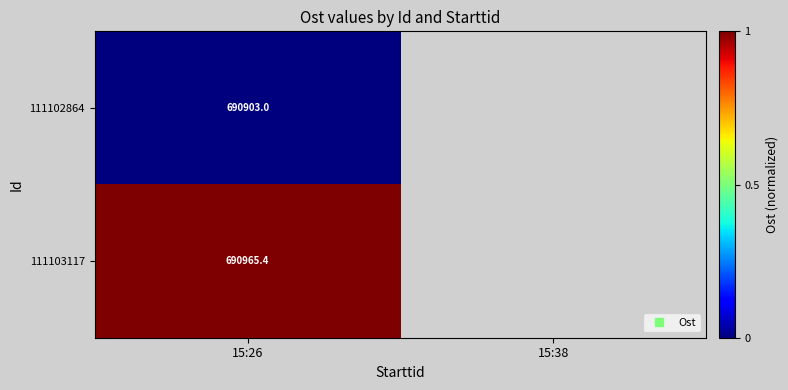

How many categories are shown in the chart?

2